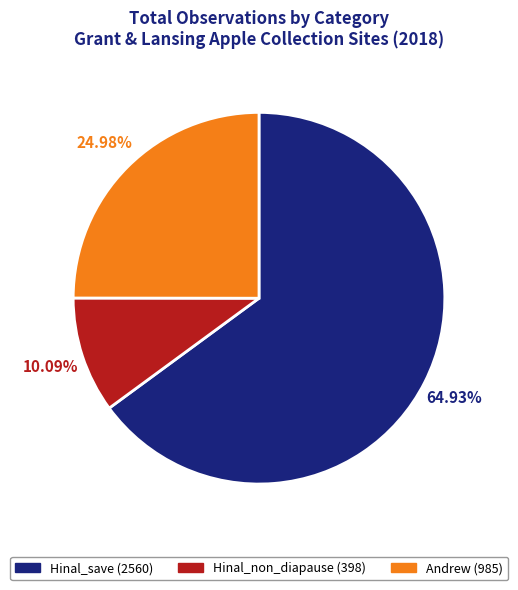

Which has a higher value, Hinal_non_diapause or Hinal_save?

Hinal_save